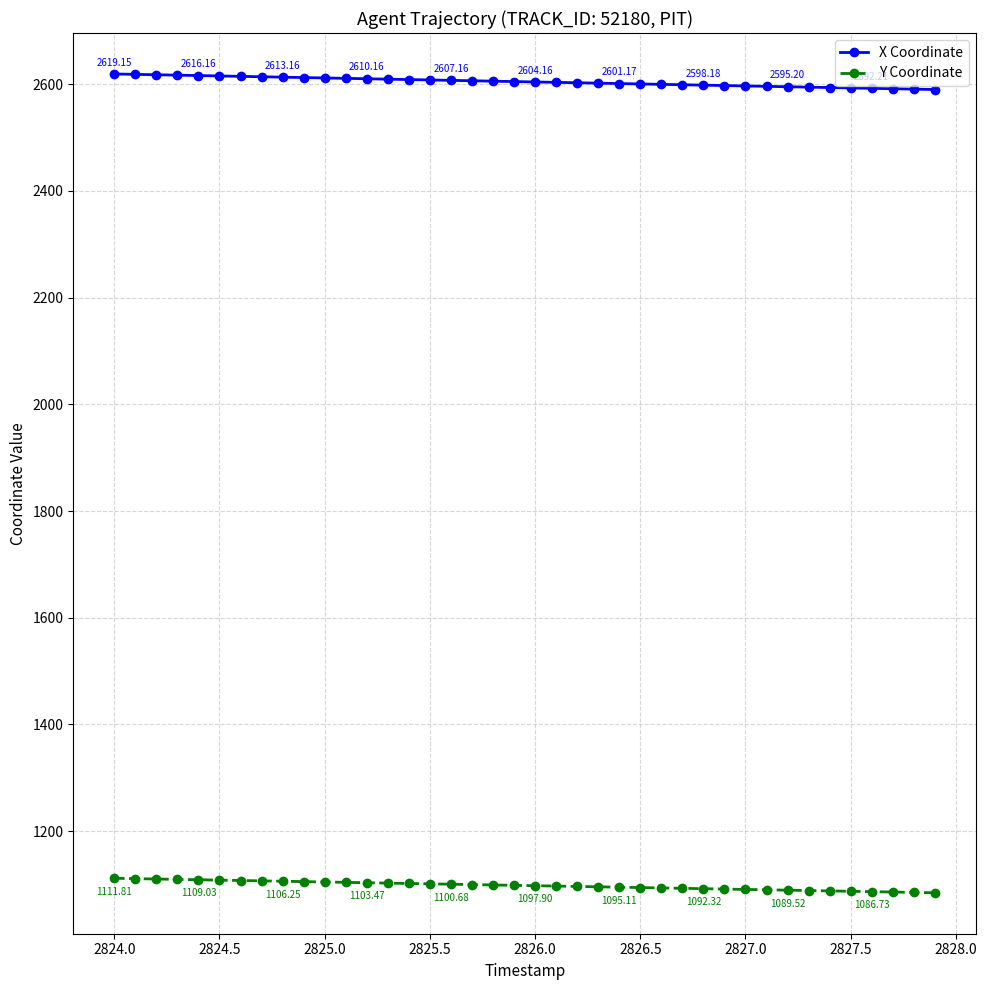

List the series in order of their peak value, highest first.

X Coordinate, Y Coordinate